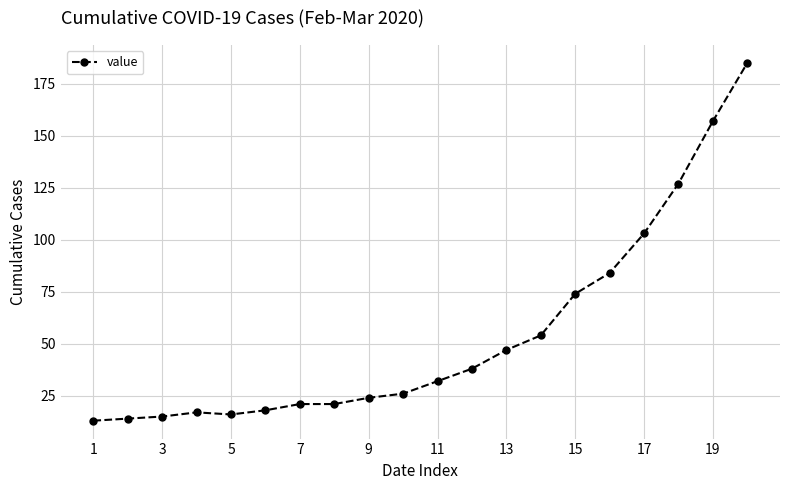

What is the maximum value shown in the chart?

185